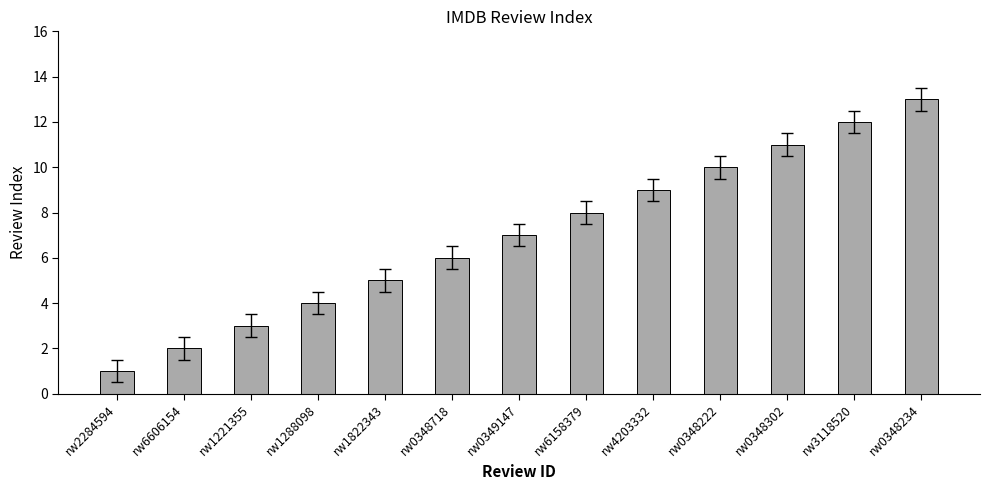

Rank the categories by value from highest to lowest.

rw0348234, rw3118520, rw0348302, rw0348222, rw4203332, rw6158379, rw0349147, rw0348718, rw1822343, rw1288098, rw1221355, rw6606154, rw2284594